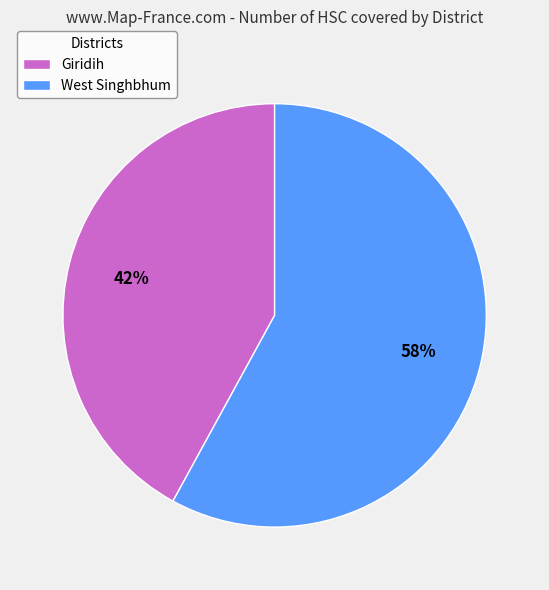

How many segments does this pie chart have?

2